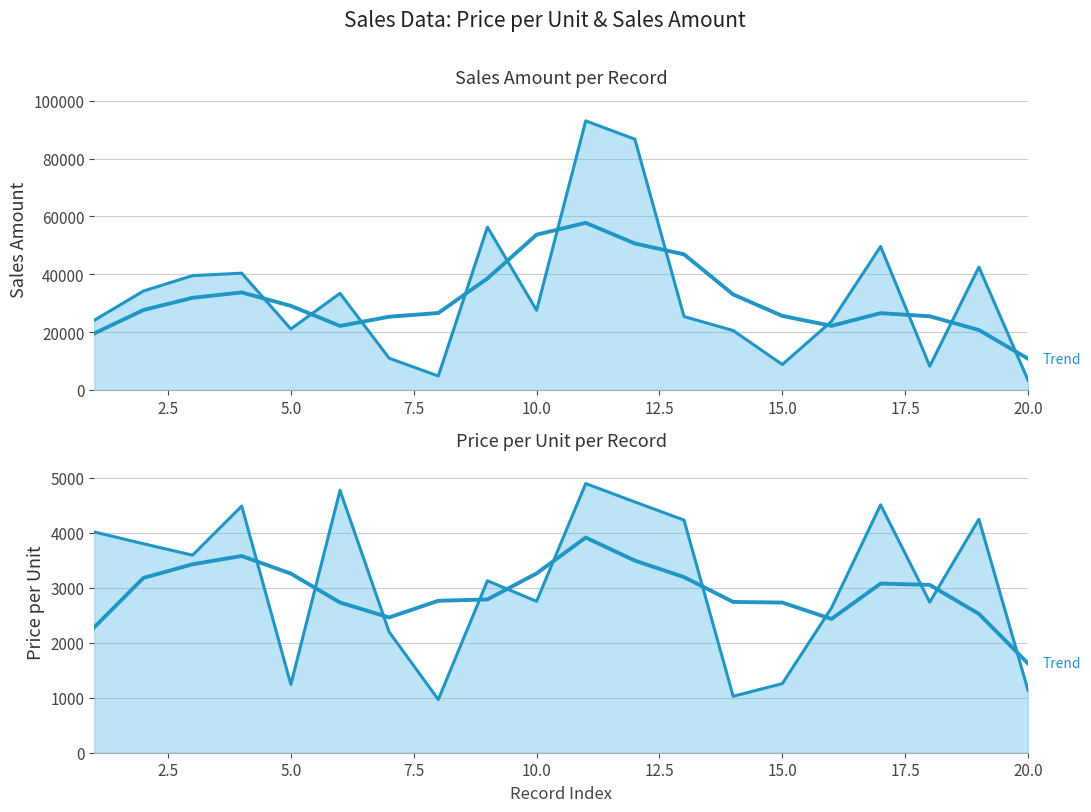

True or false: Sales Amount and Price per Unit cross at least once.

False